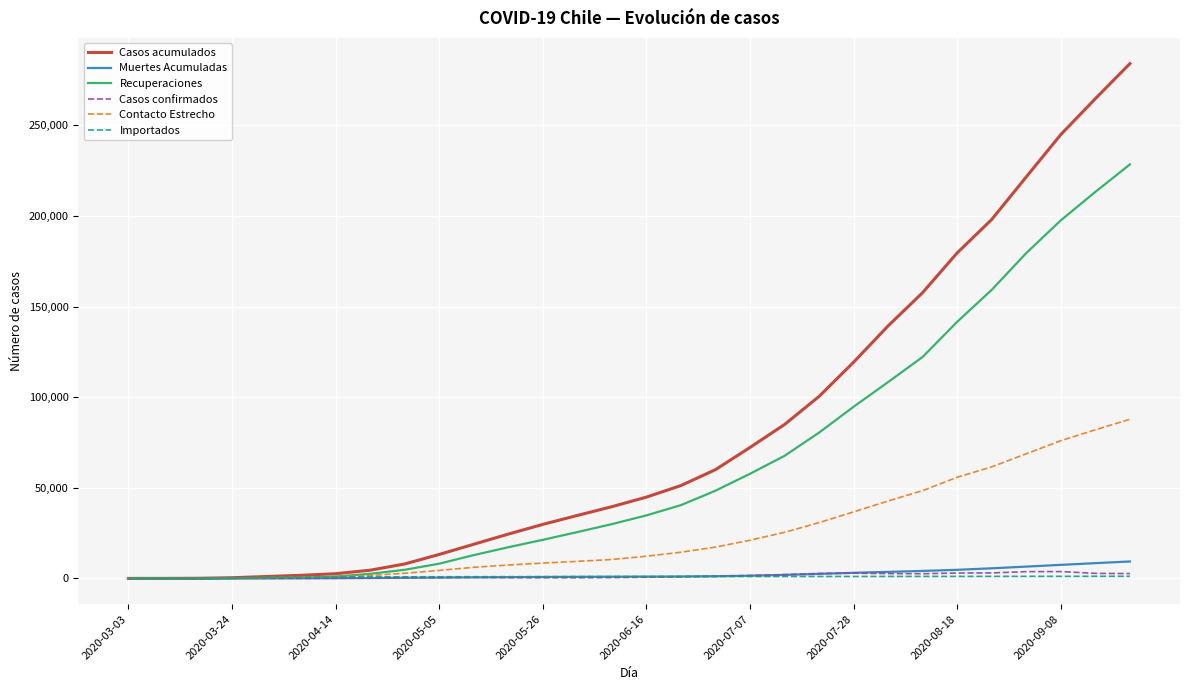

Which series has the largest total across all categories?

Casos acumulados